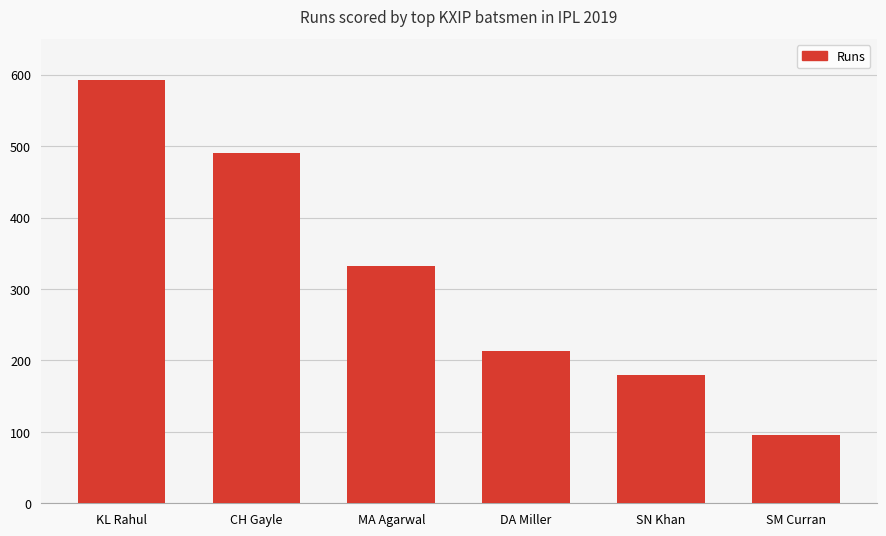

Which category has the lowest value across all series?

SM Curran